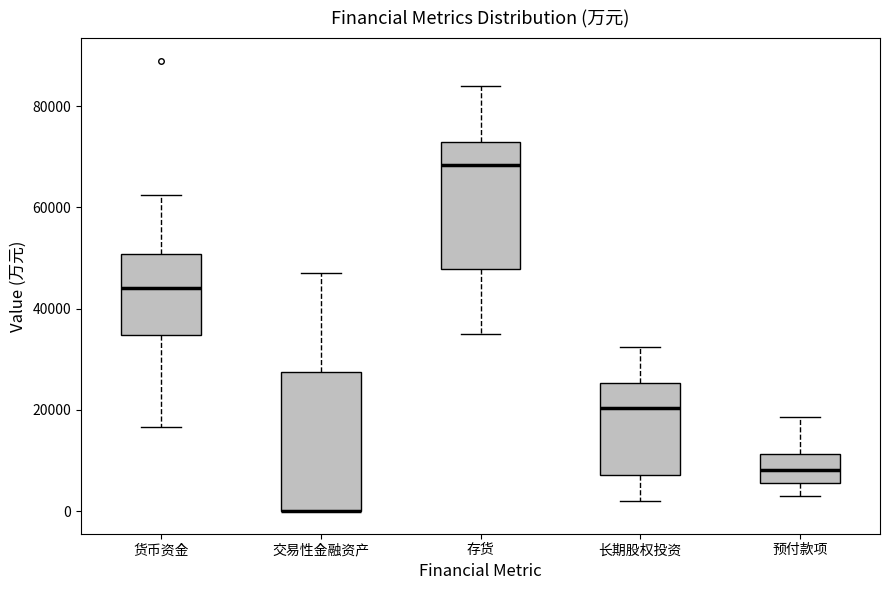

Where does the upper whisker of the box for 预付款项 end on the y-axis? The values are not printed on the chart, so give them approximately, as read against the axis.

18000